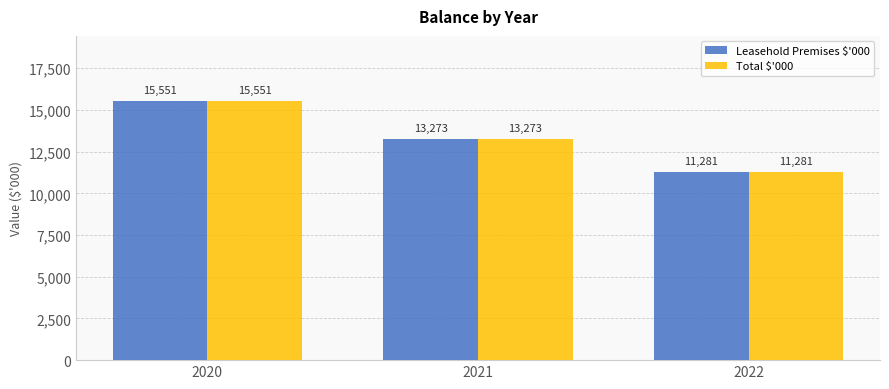

What value does the Leasehold Premises $'000 series have at 2020, to the nearest 100?

15600